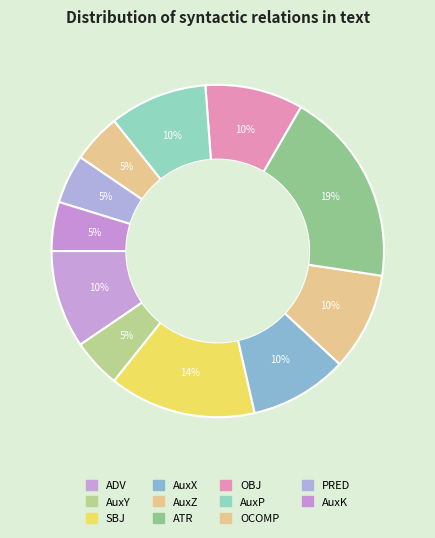

Which slice is the smallest?

AuxY